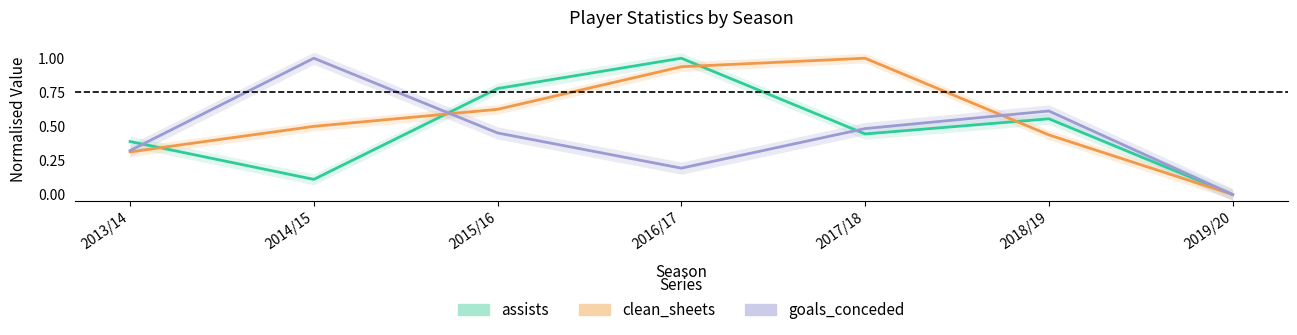

True or false: assists has a value of 0.0 at 2019/20.

True